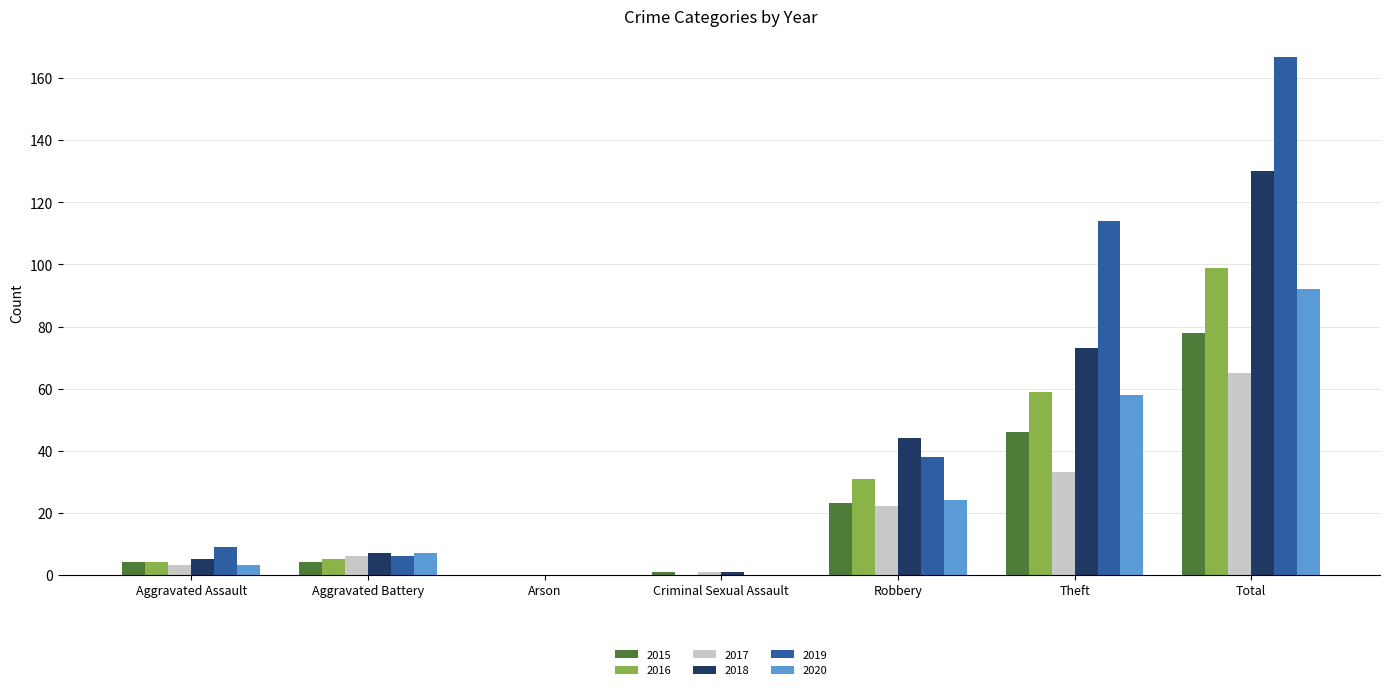

Which series changed the most between Aggravated Assault and Robbery?

2018